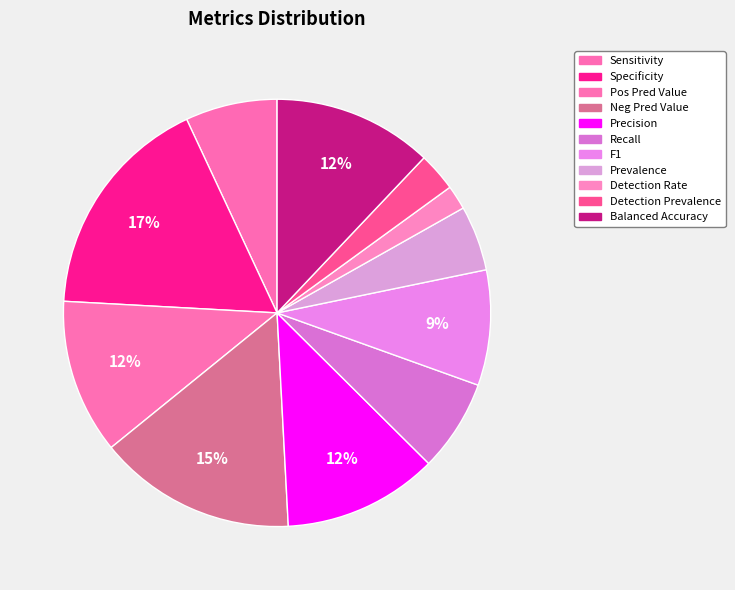

Is there a majority slice in this chart?

No